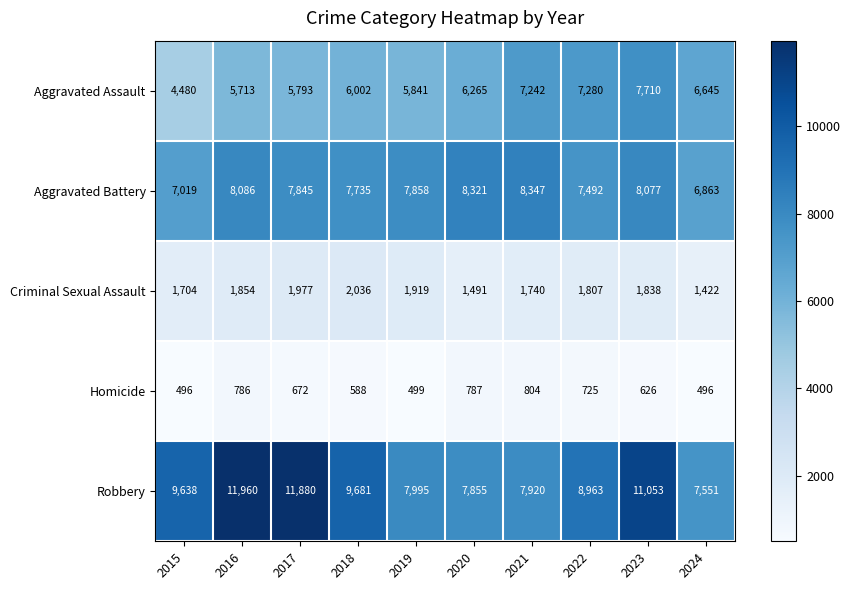

Count the number of categories in the chart.

10